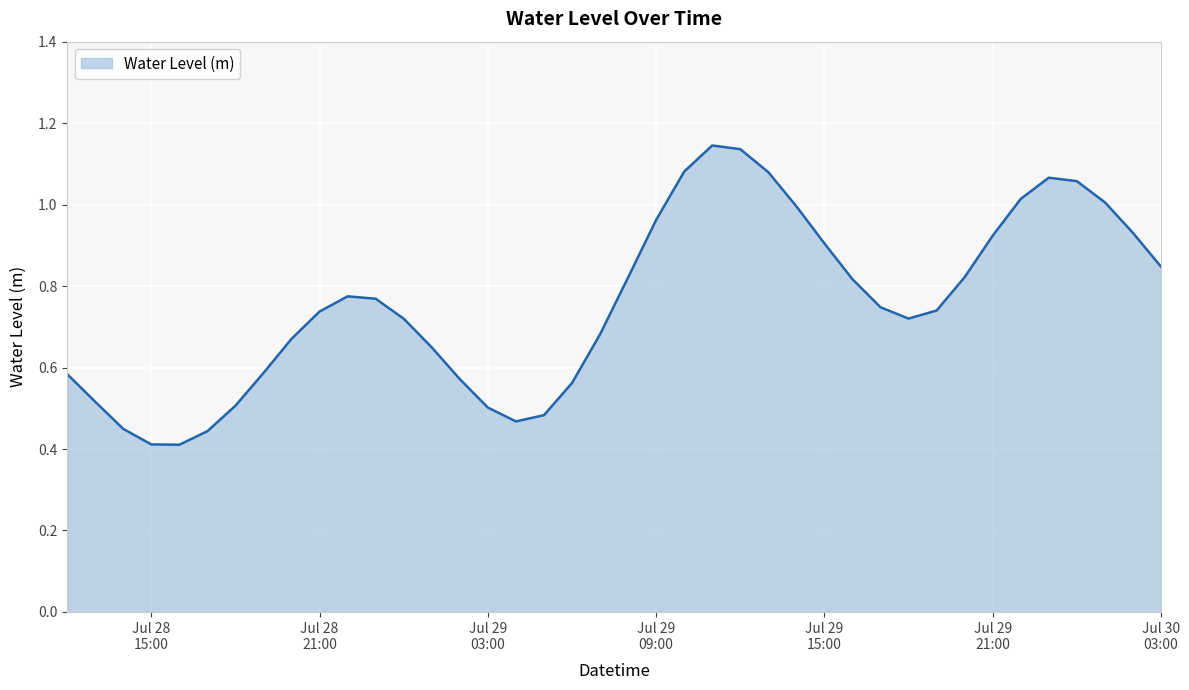

At which category does the chart reach its peak across all series?

2023-07-29 11:00:00